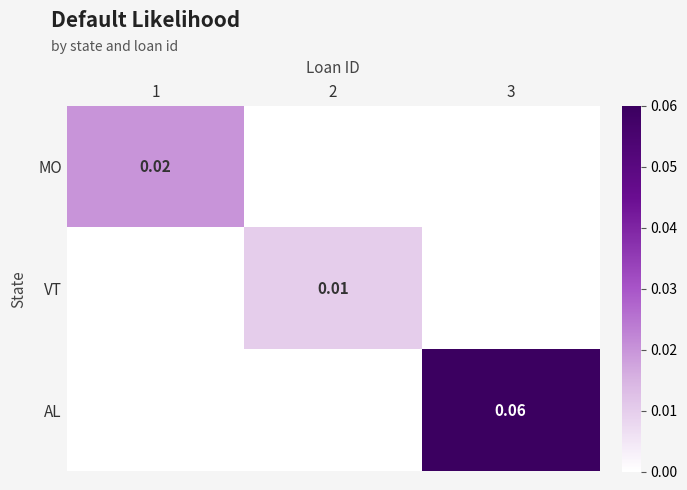

Which label corresponds to the smallest value in the chart?

2